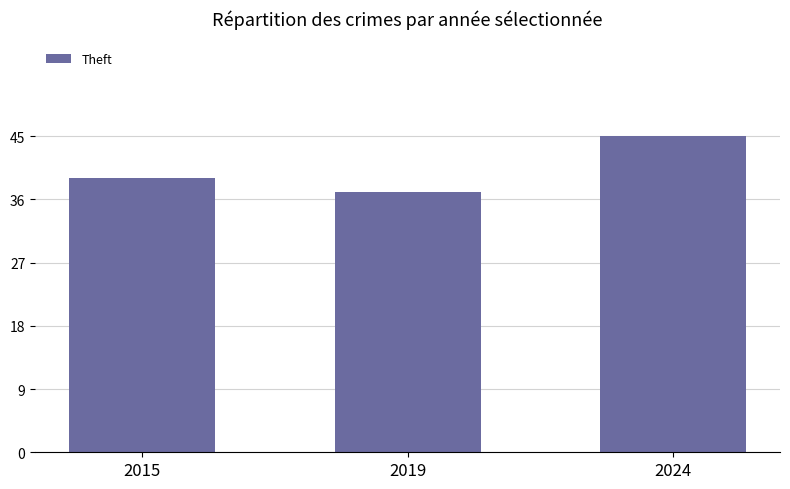

Read the value at 2015.

39